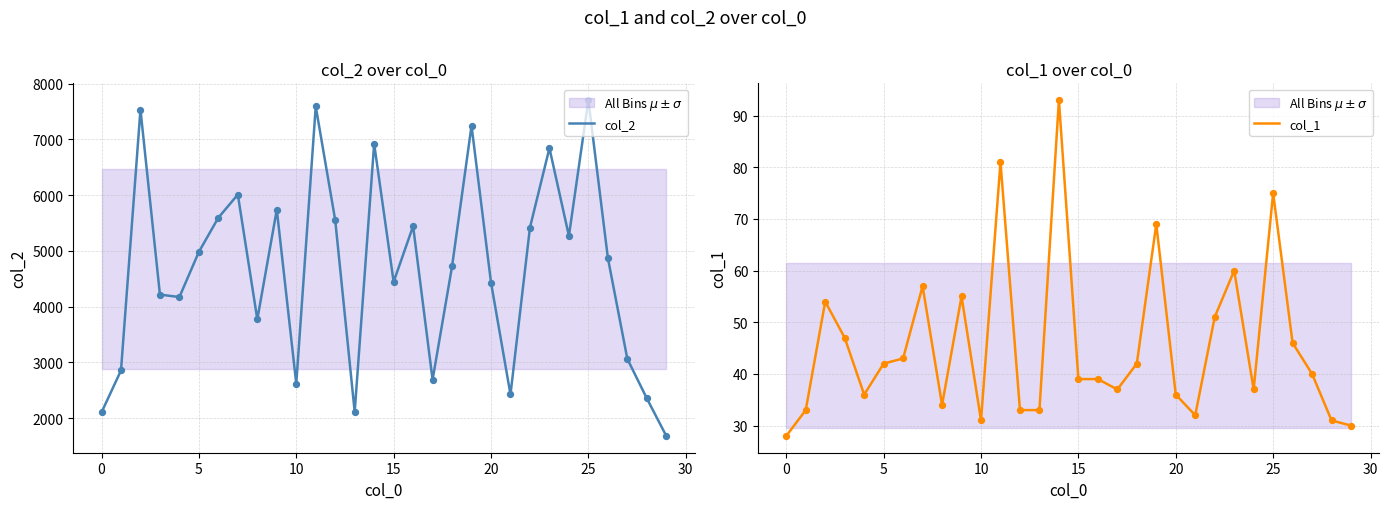

What is the total value across all series at 14?

7012